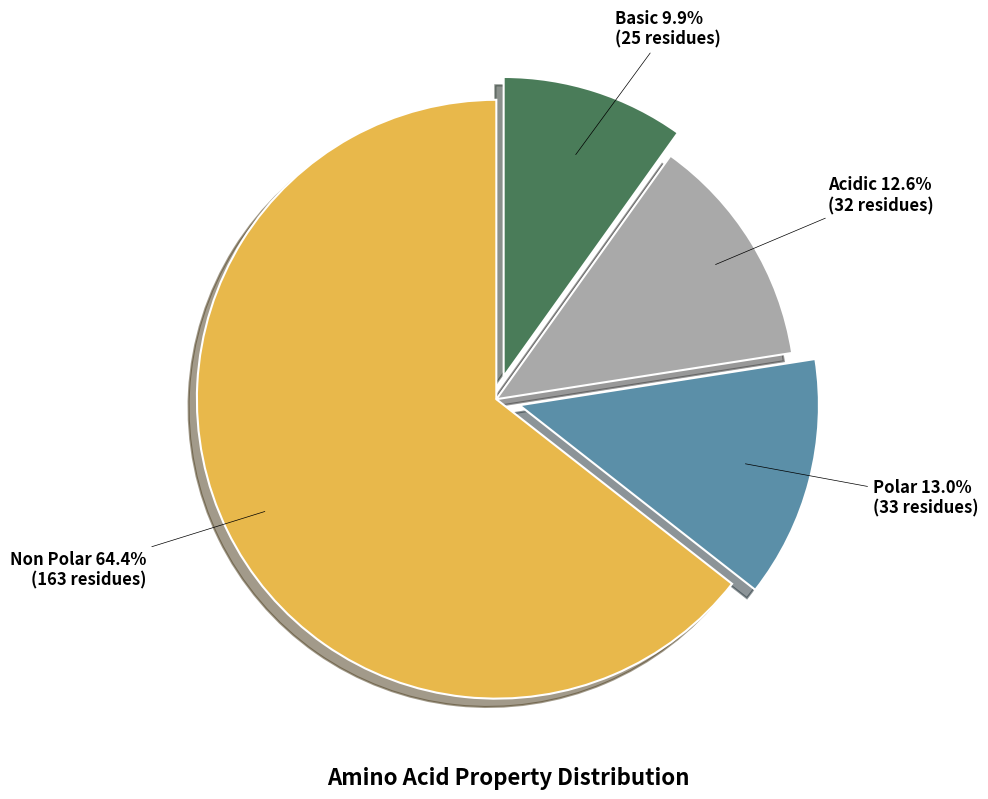

Does any single category account for the majority?

Yes